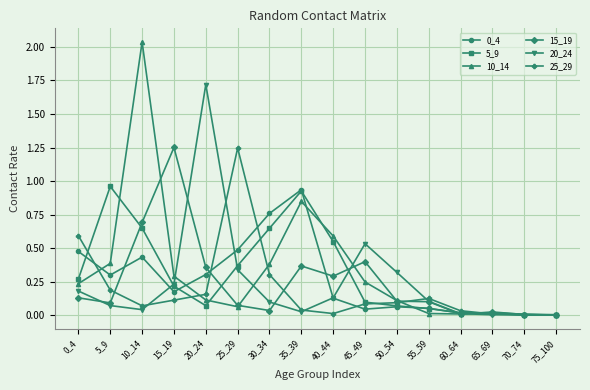

Where is 10_14 nearest to the value 1?

35_39